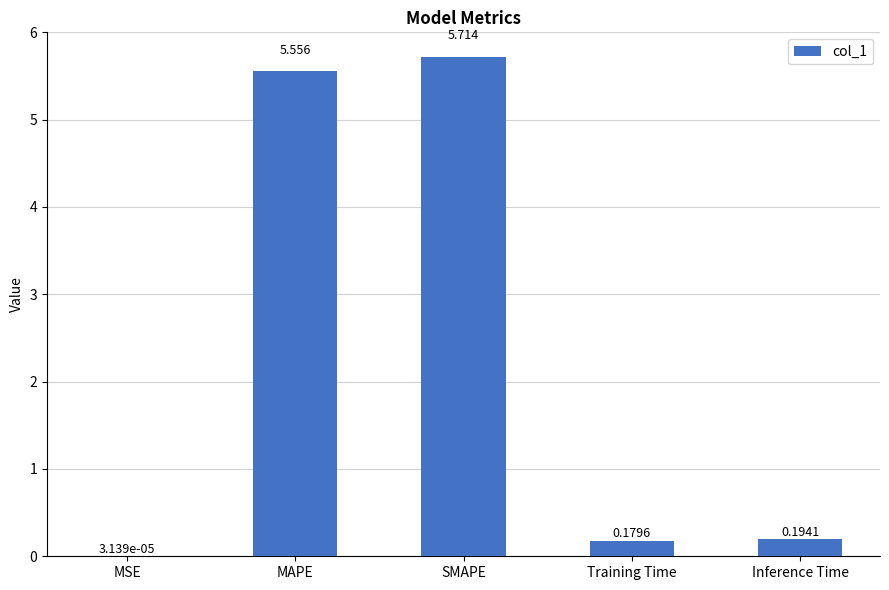

At which category does the chart reach its peak across all series?

SMAPE